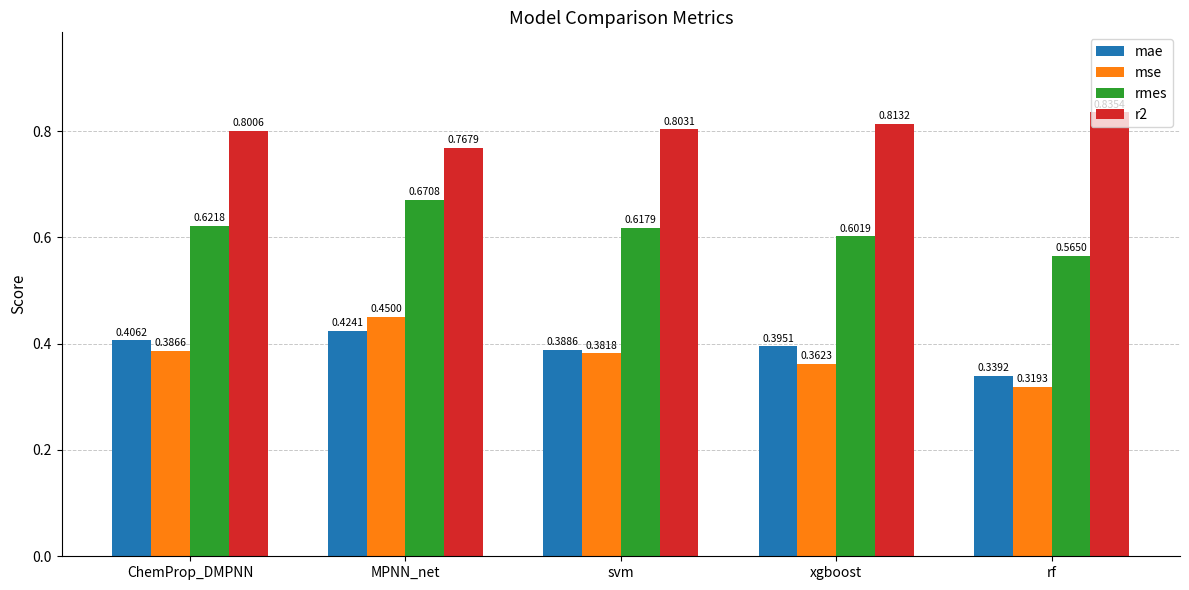

How many bars are there in total?

20